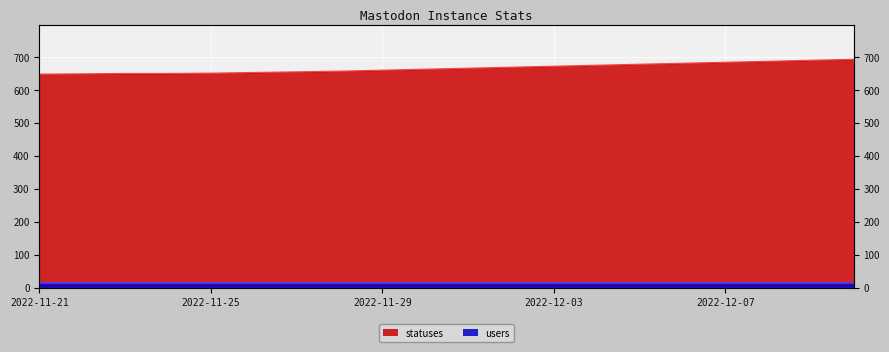

Between 2022-12-05 and 2022-11-26, which is larger?

2022-12-05